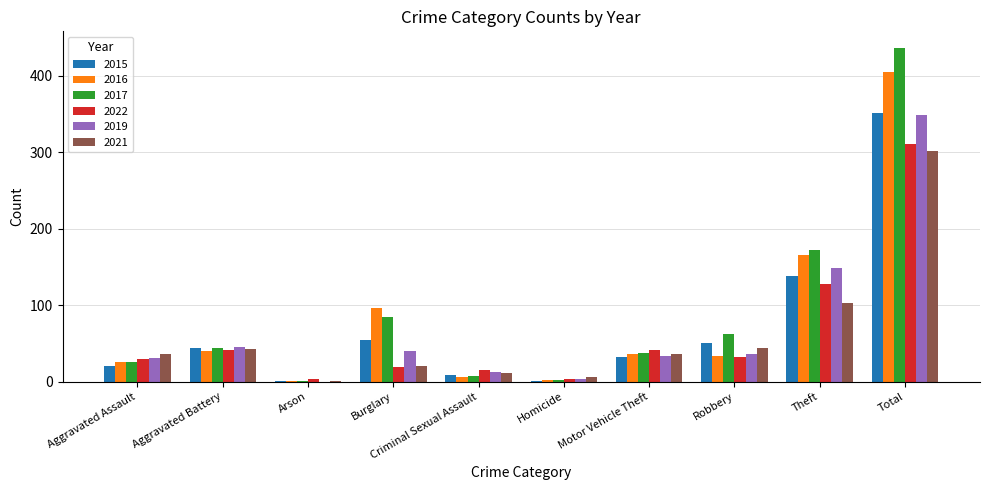

At which category is the sum across all series the highest?

Total